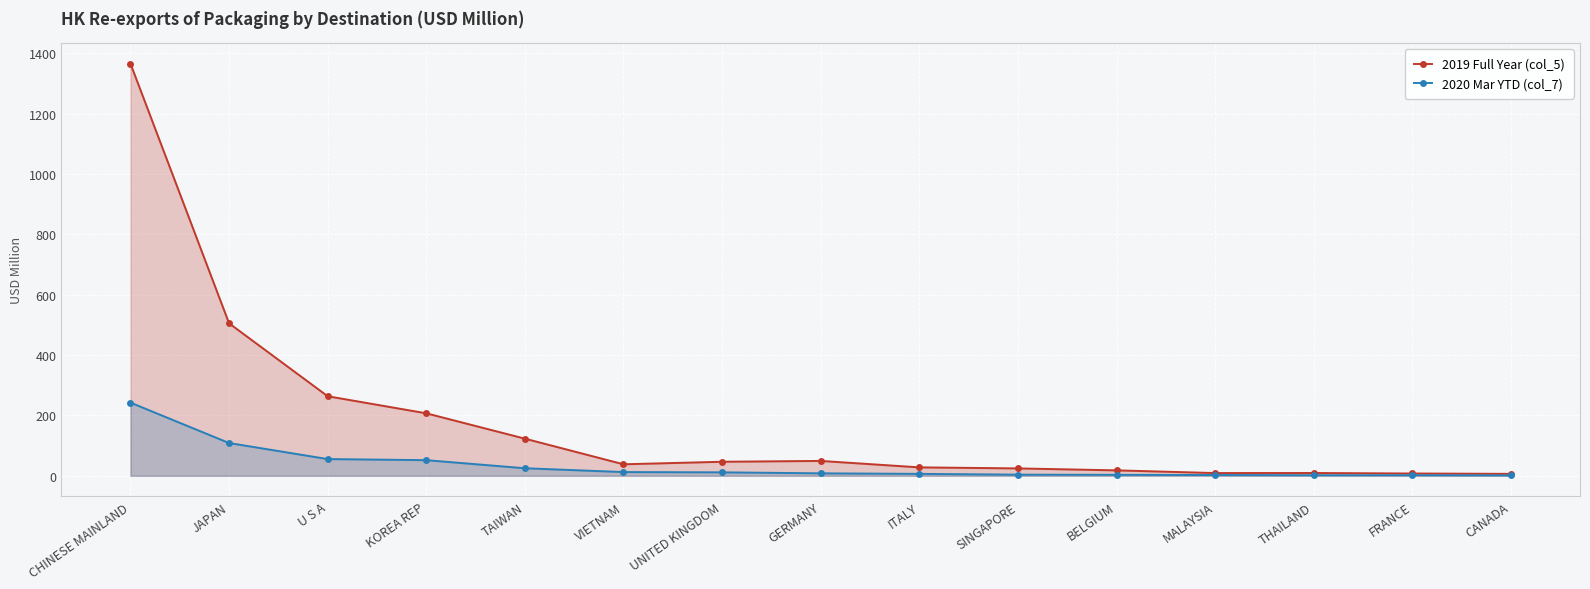

The 2019 Full Year (col_5) series shows 270.3 at KOREA REP. True or false?

False